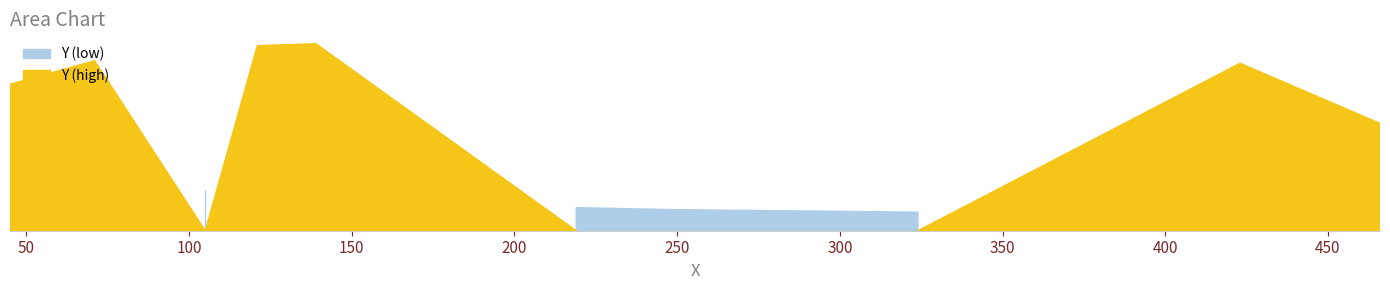

What is the greatest value displayed?

373